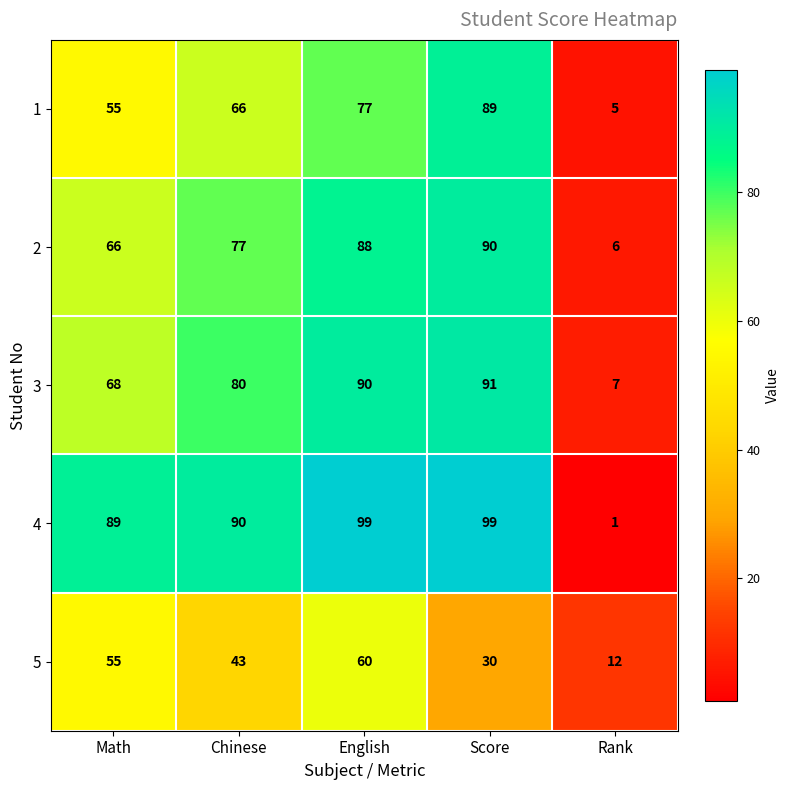

What is the minimum value shown in the chart?

1